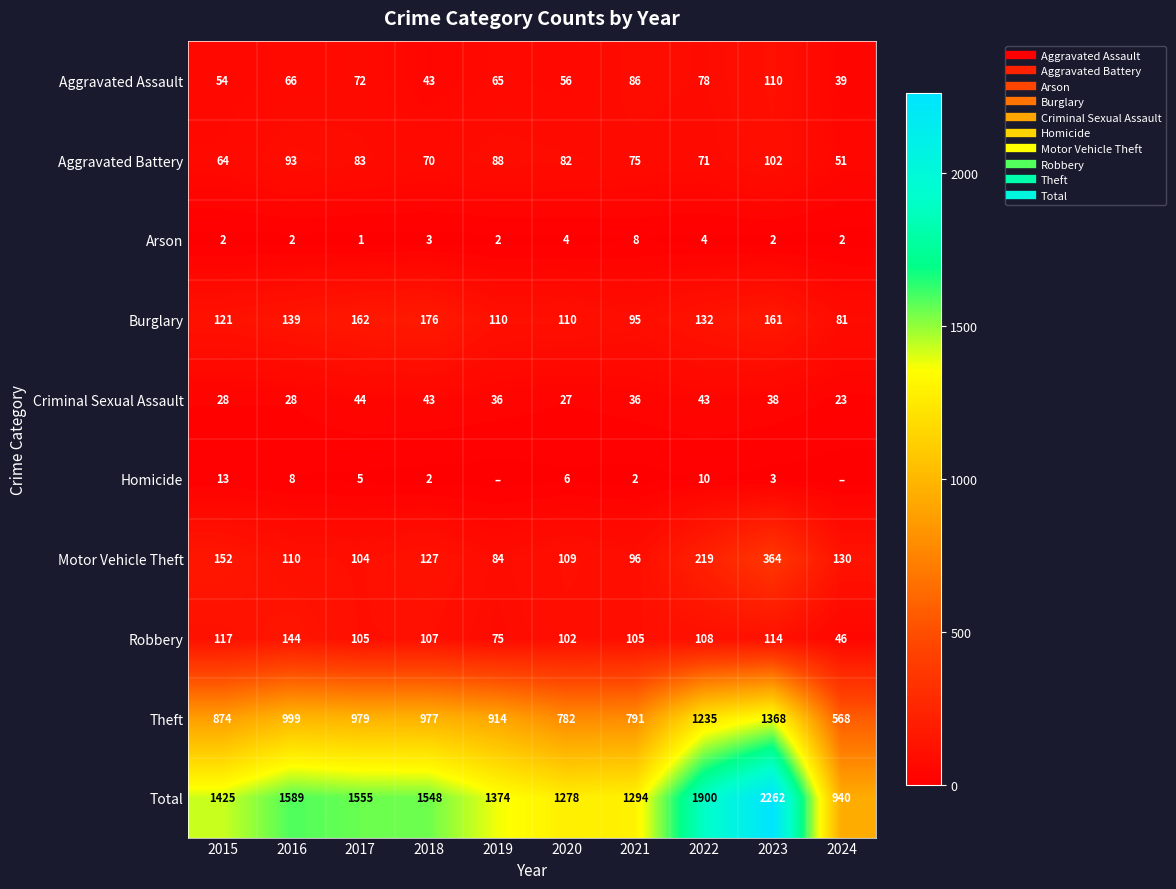

At which category is the sum across all series the highest?

2023